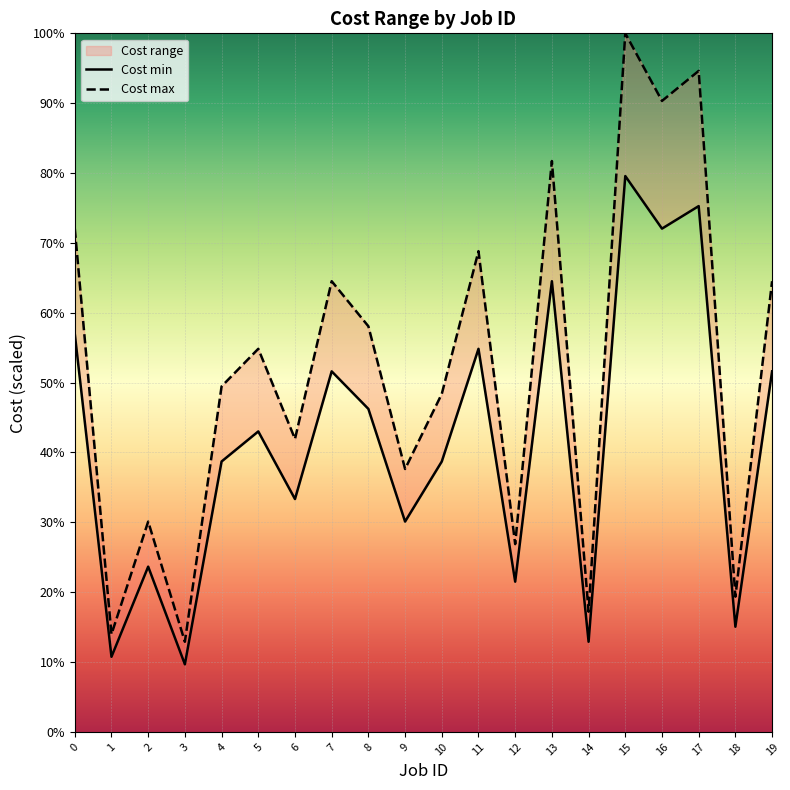

Where is Cost min nearest to the value 44?

5